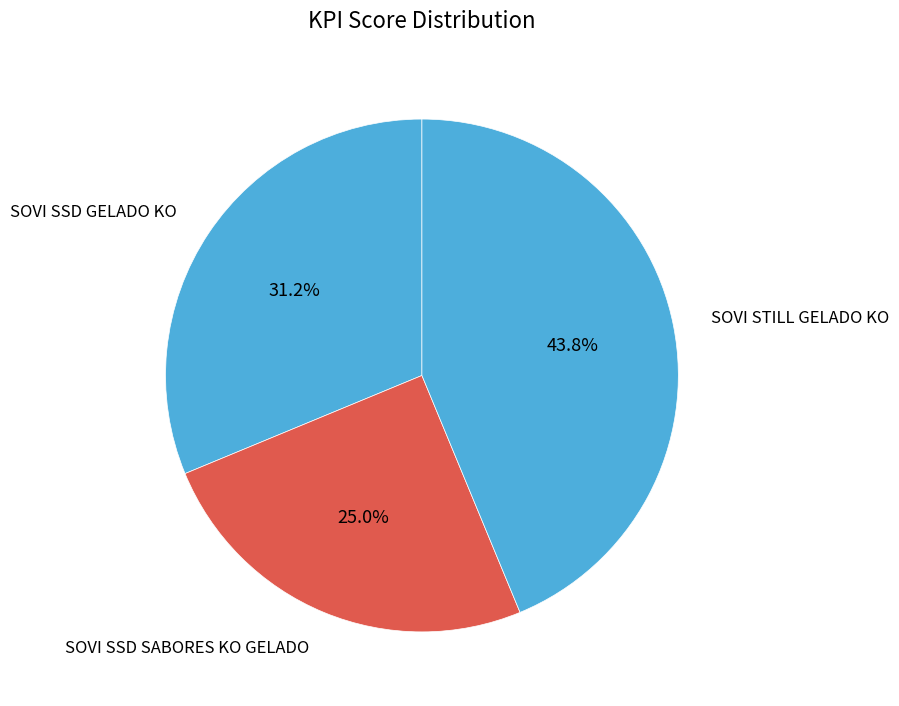

Count the number of slices in the pie.

3